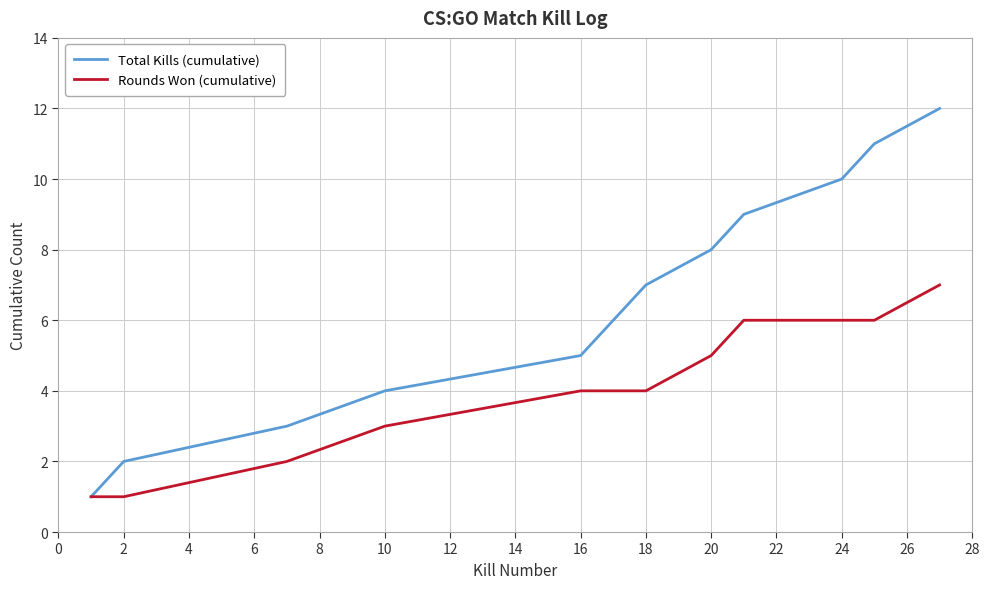

Reading left to right, transcribe all the data shown in this chart.

Total Kills (cumulative): 1	2	3	4	5	6	7	8	9	10	11	12
Rounds Won (cumulative): 1	1	2	3	4	4	4	5	6	6	6	7